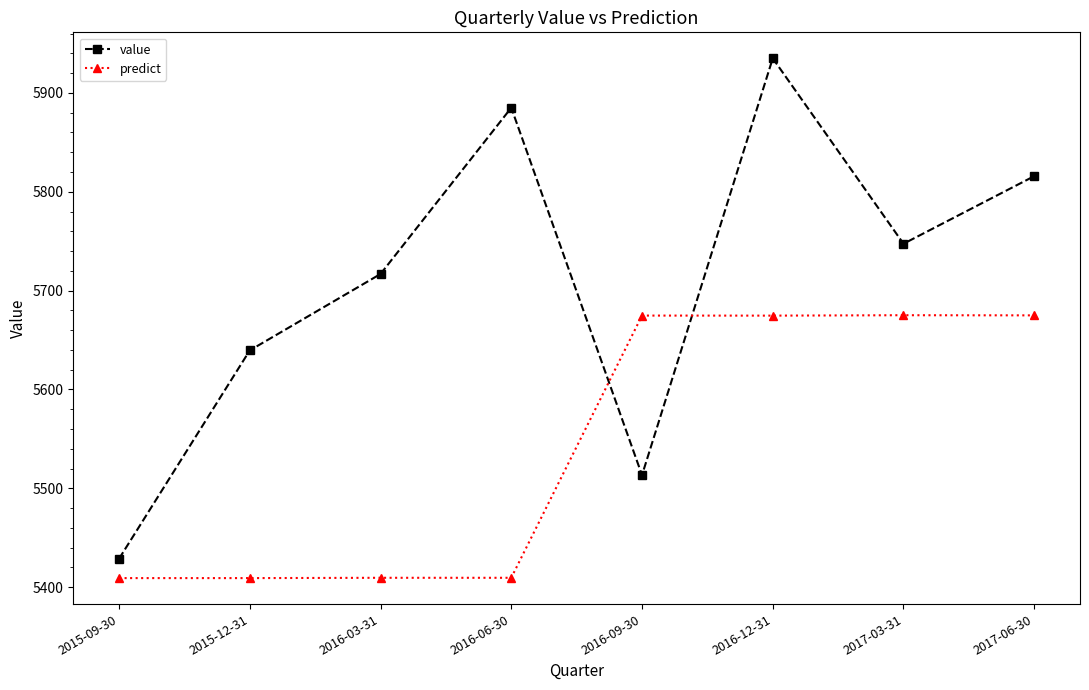

Which series has the largest range (max minus min)?

value